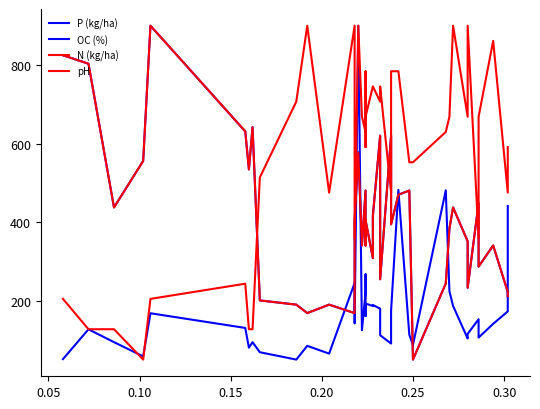

After their last crossing, which series has the higher values: N (kg/ha) or OC (%)?

OC (%)